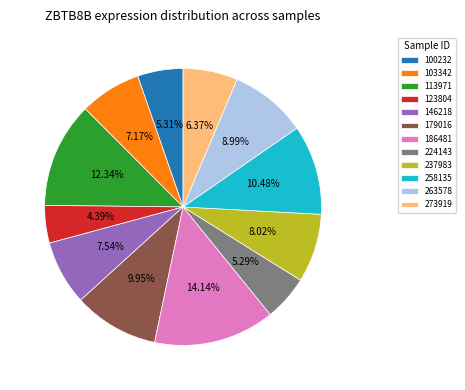

Between 186481 and 237983, which is larger?

186481